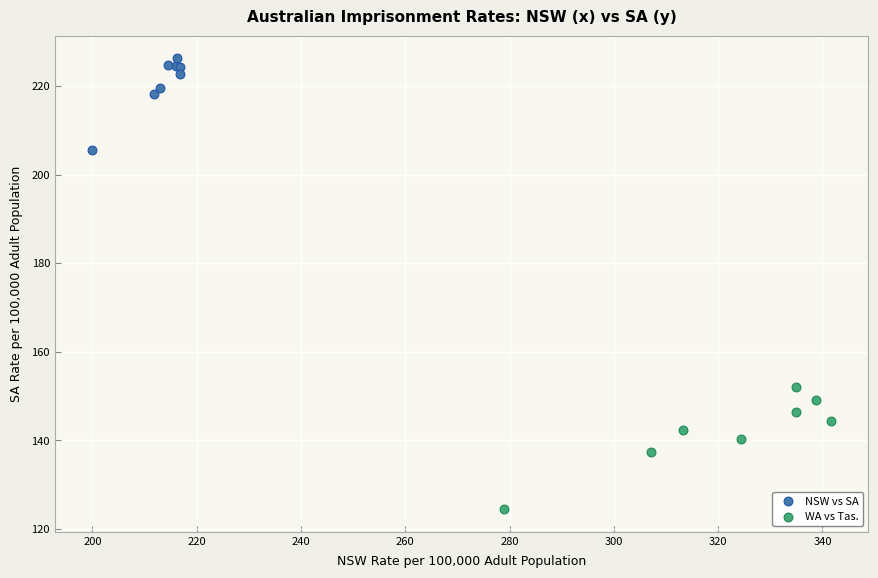

Which series contains the highest Y value?

NSW vs SA